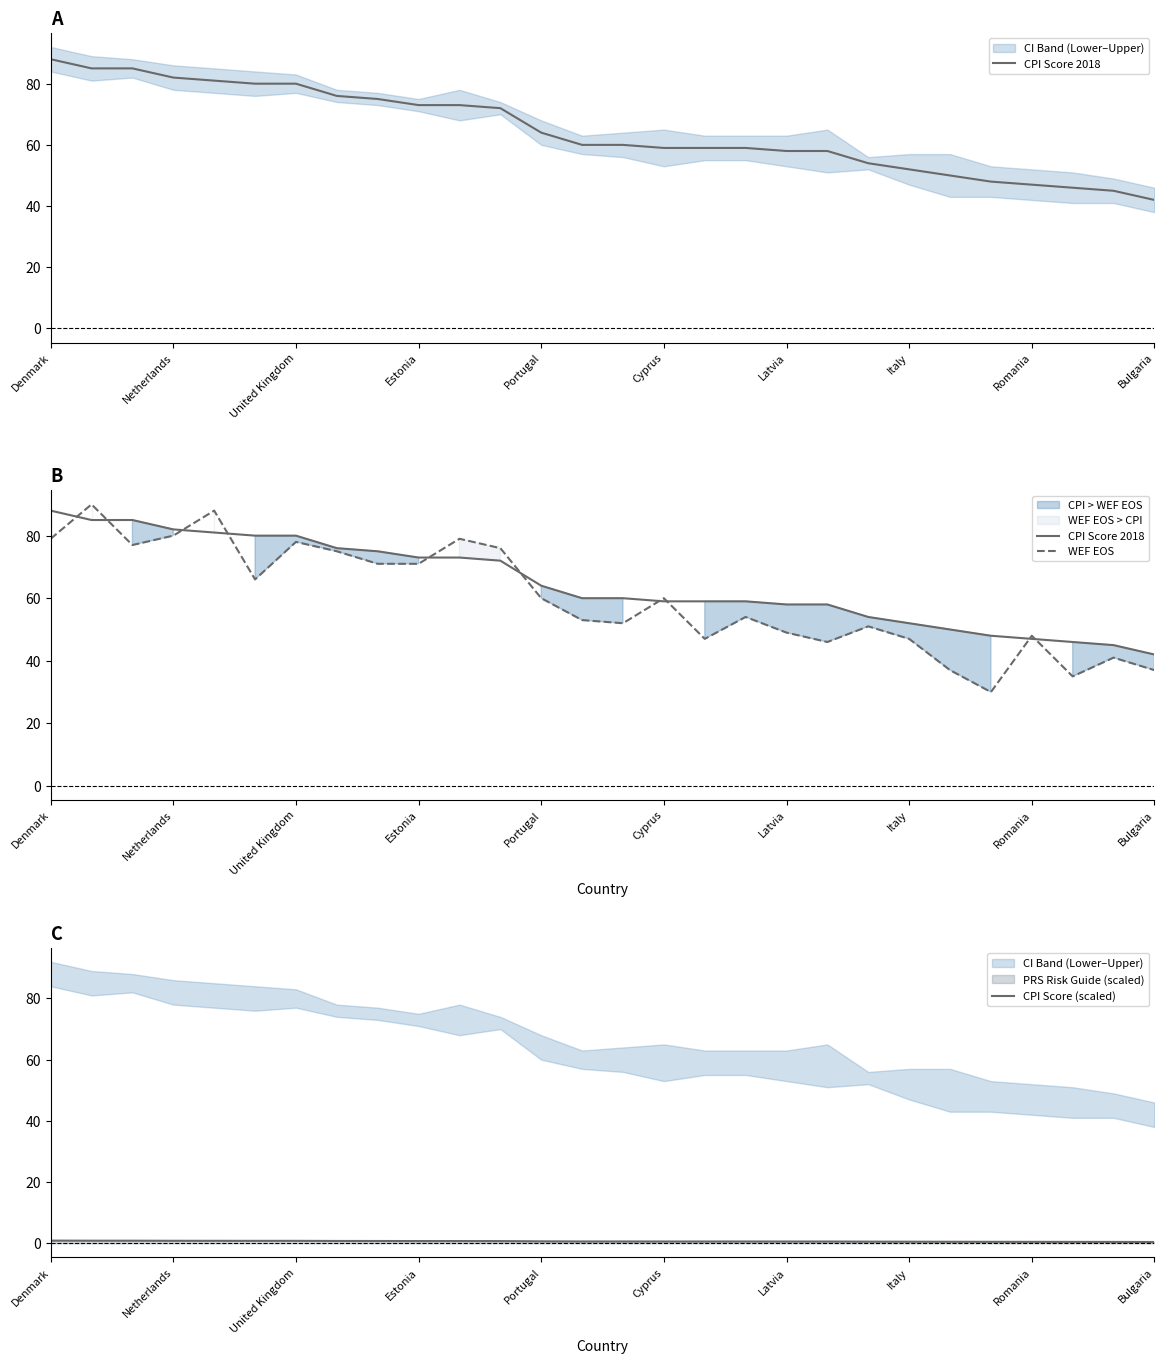

True or false: CPI Score 2018 and CPI Score (scaled) intersect in this chart.

False